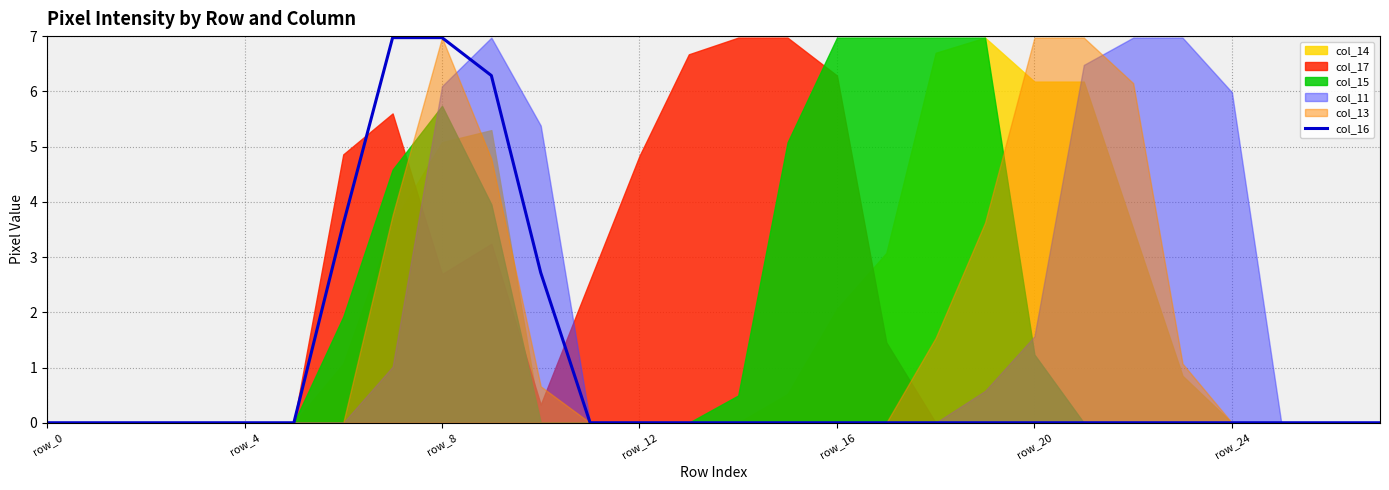

Which has a higher value, 16 or 19?

16